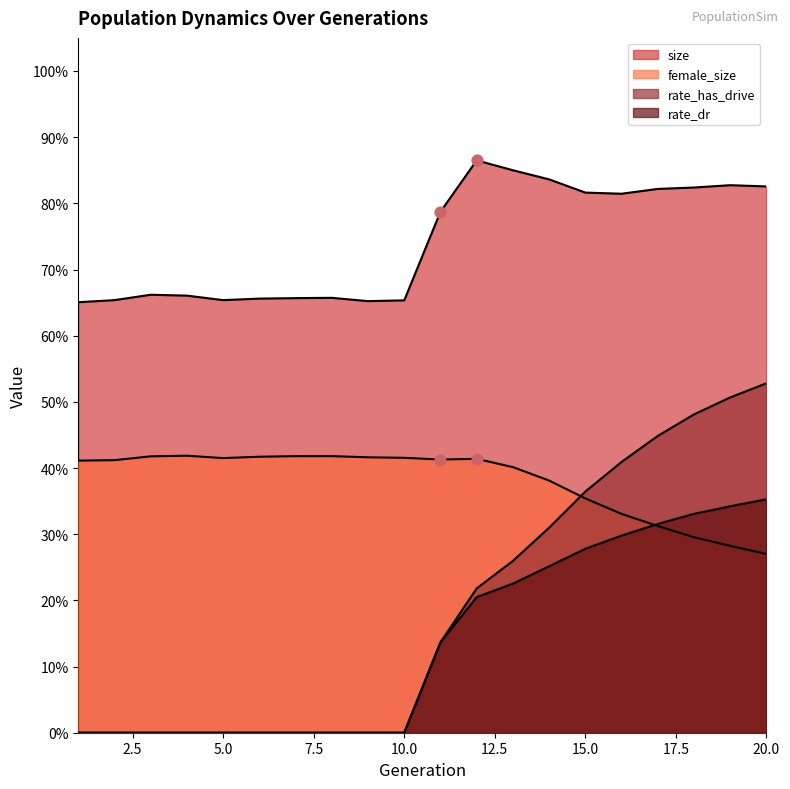

At how many categories does at least one series exceed 0?

20